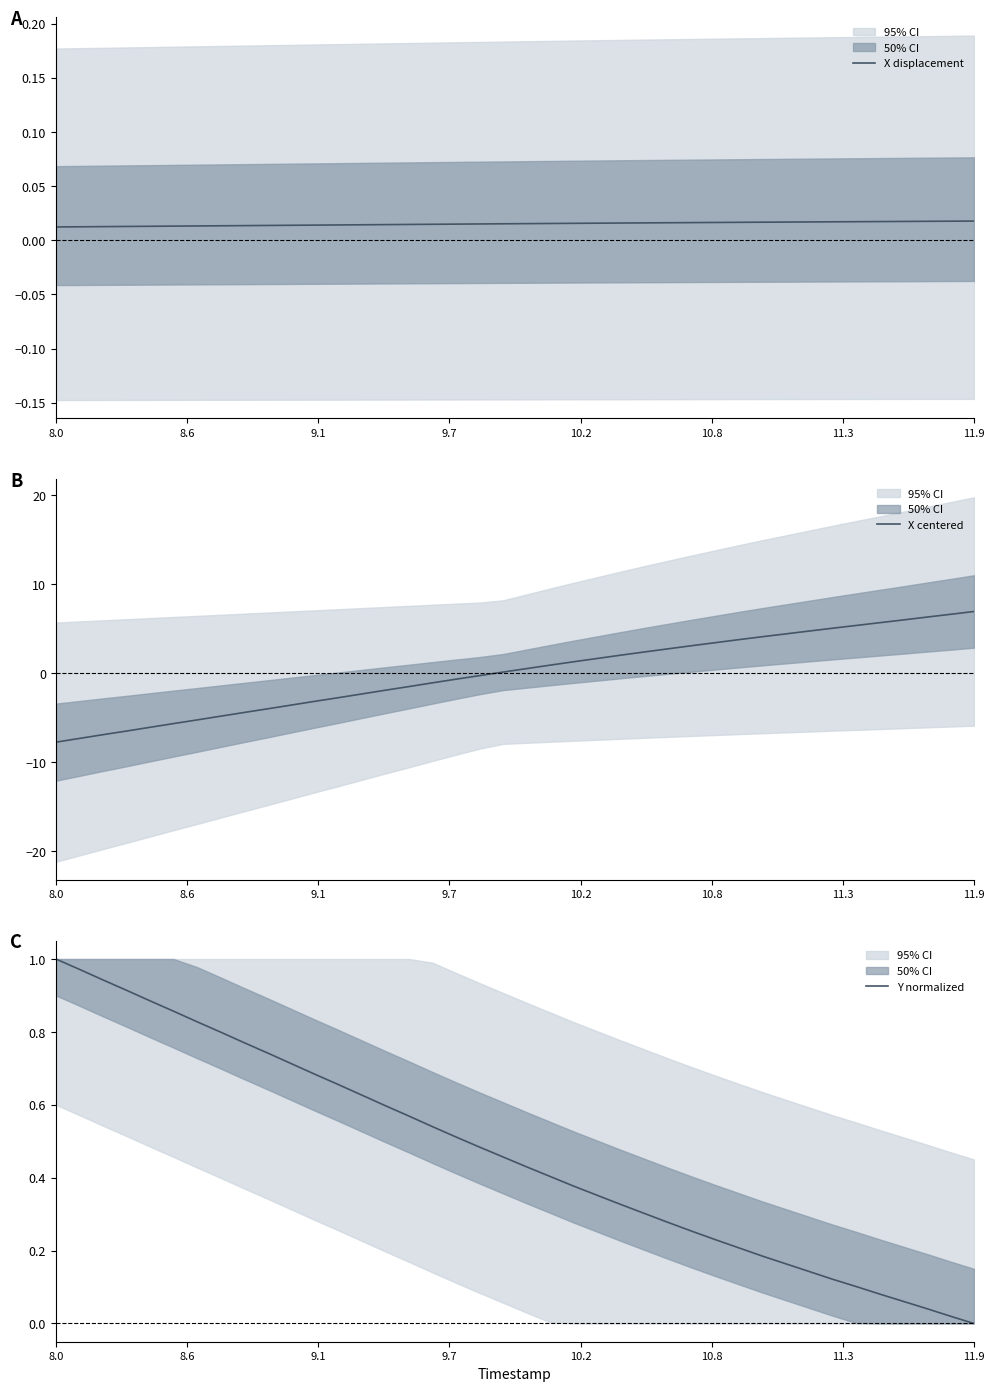

The value of X centered at 8.0 is -7.8. True or false?

True